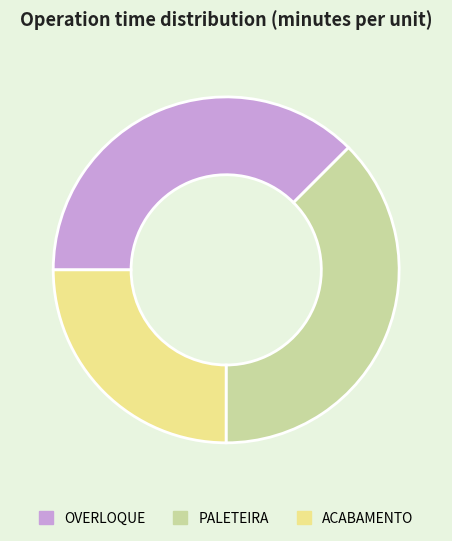

Is the sum of OVERLOQUE and PALETEIRA greater than half?

Yes